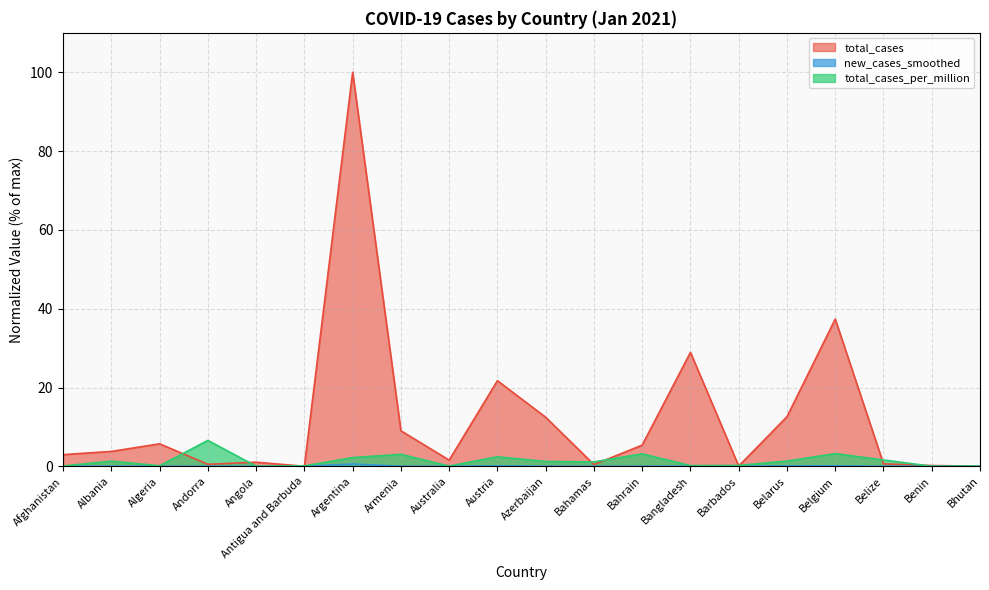

Which series changed the most between Austria and Bangladesh?

total_cases